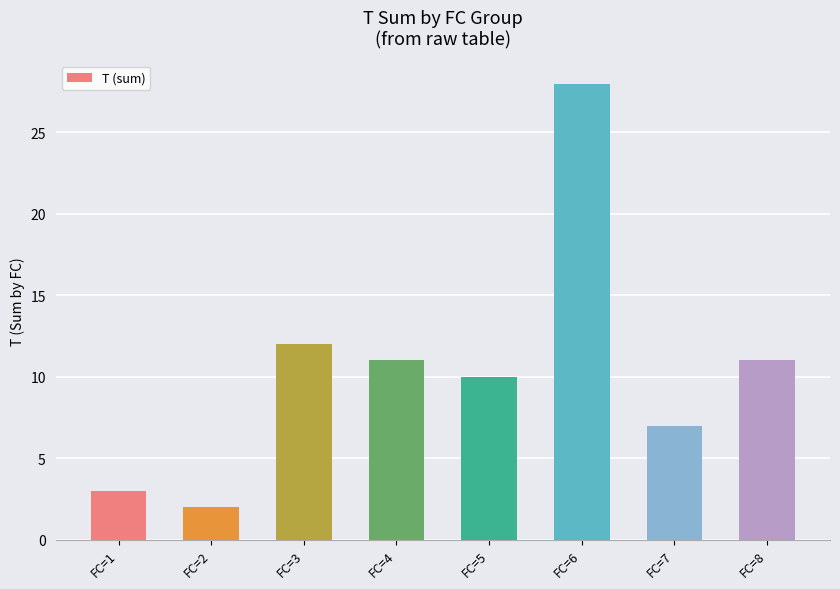

The chart shows a value of 3 at FC=3. True or false?

False